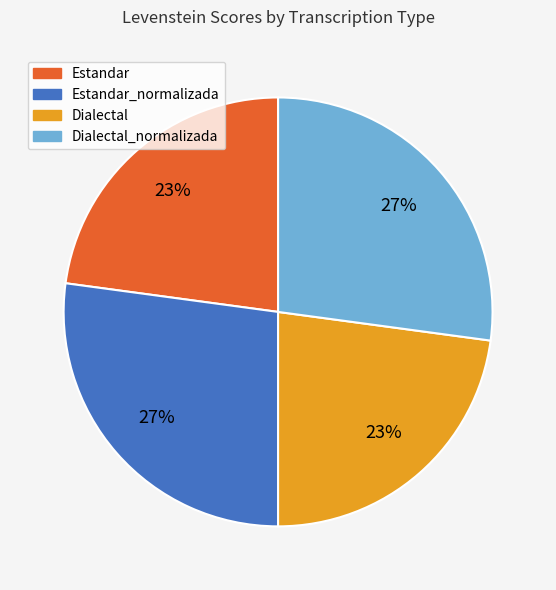

To the nearest percent, what is the difference between the largest and smallest slice percentages?

4%